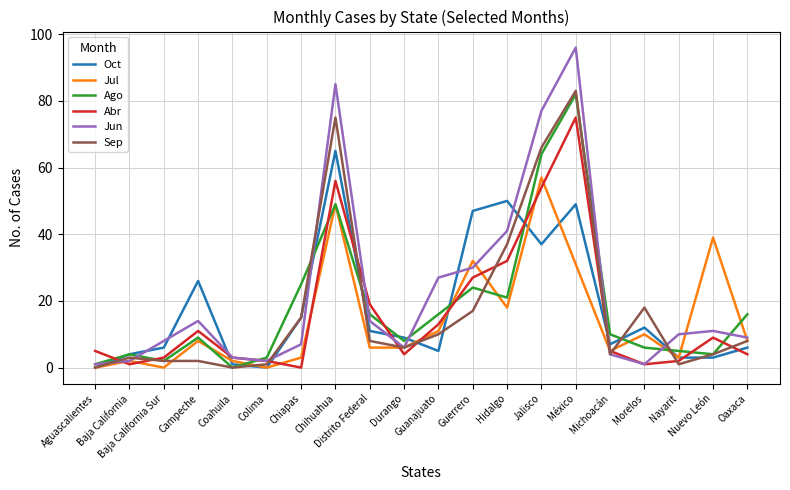

Which series has the largest range (max minus min)?

Jun